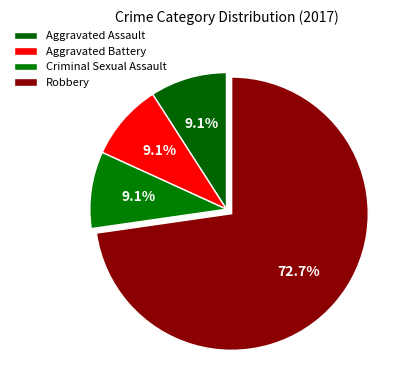

Does any single category account for the majority?

Yes